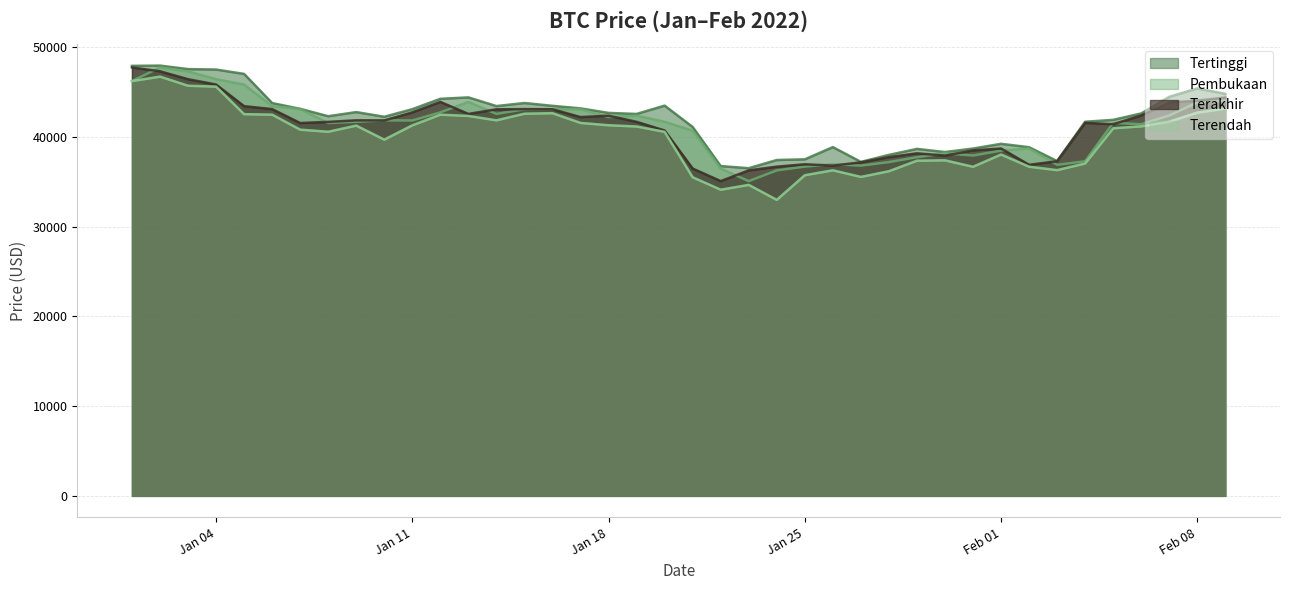

What is the minimum value for Tertinggi?

36513.0